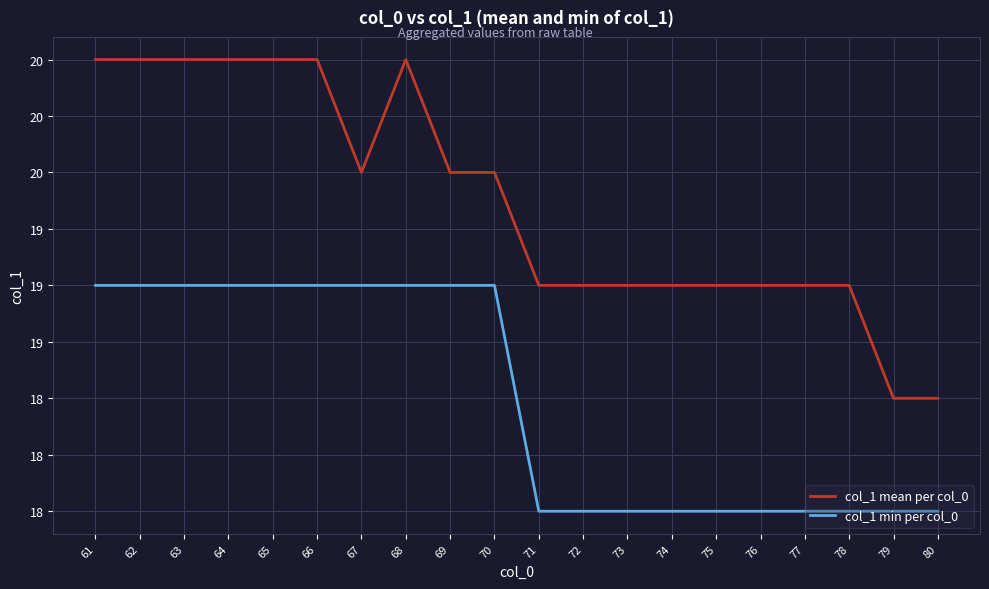

True or false: col_1 min per col_0 and col_1 mean per col_0 intersect in this chart.

False